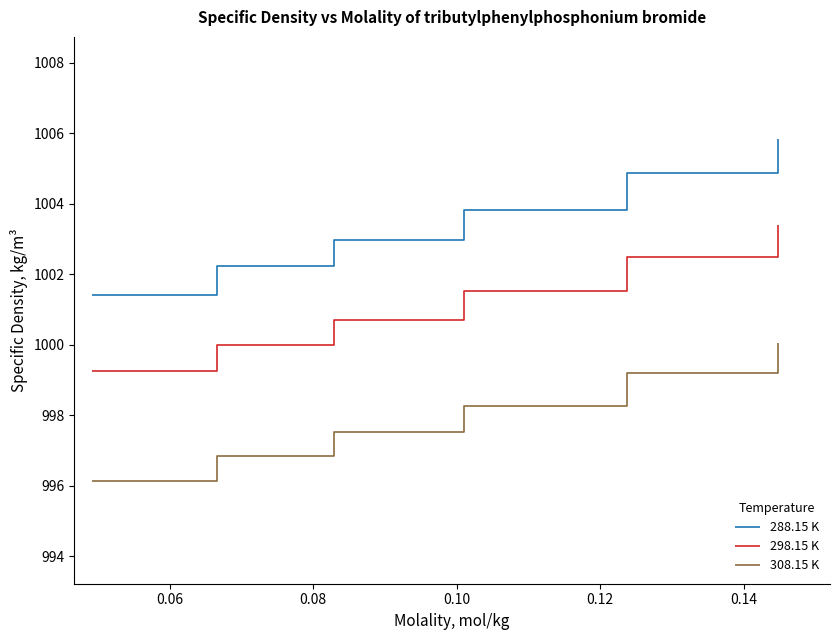

Which series has the largest range (max minus min)?

288.15 K